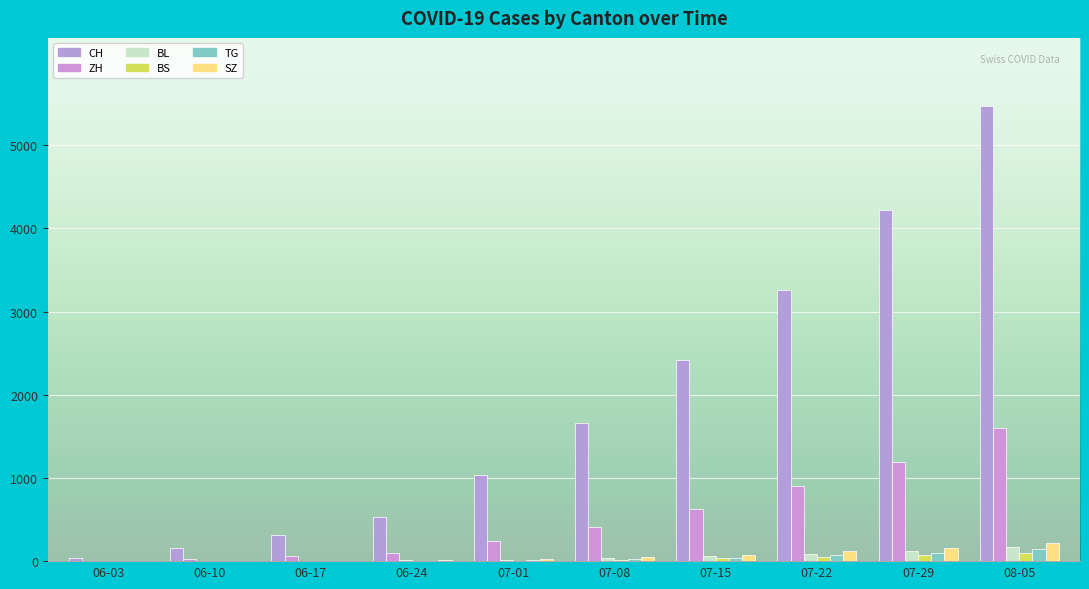

At which label is BS closest to 47?

07-22